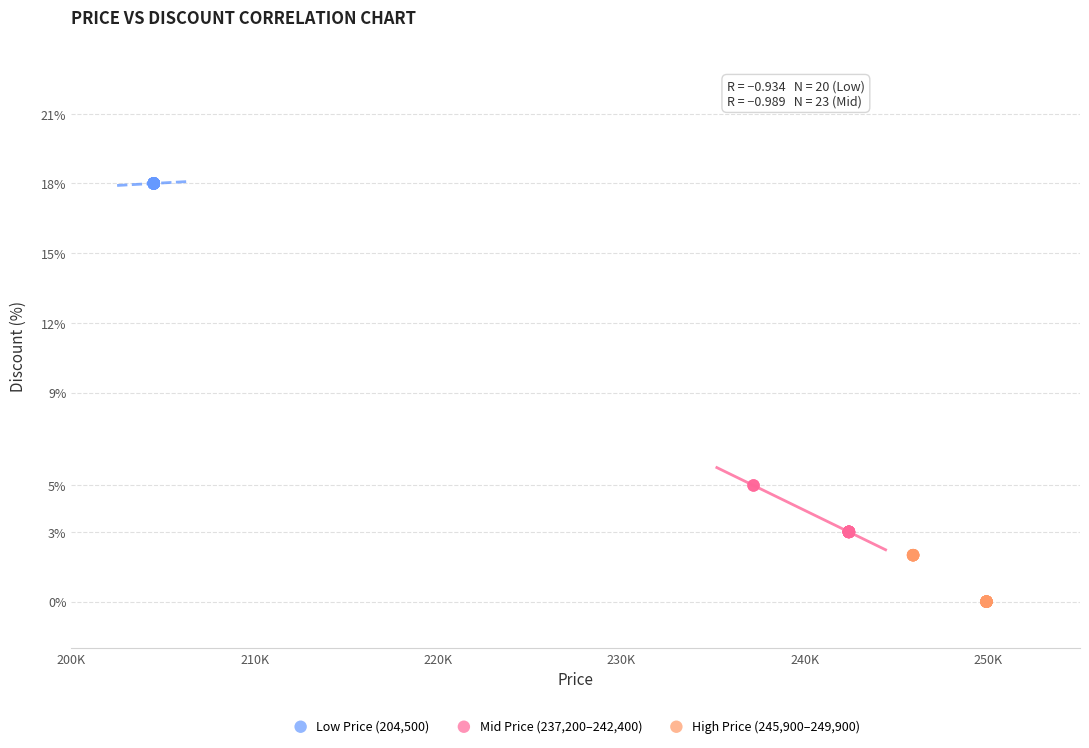

Which series contains the lowest Y value?

High Price (245,900–249,900)